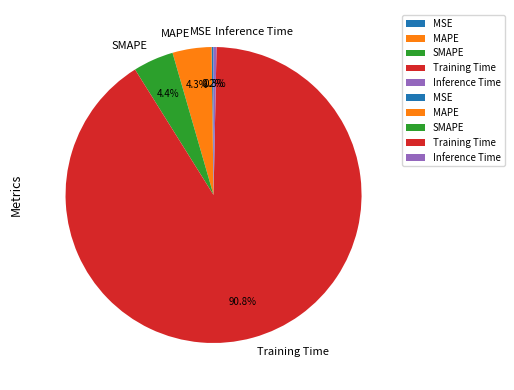

What portion of the pie excludes MAPE?

95.7%